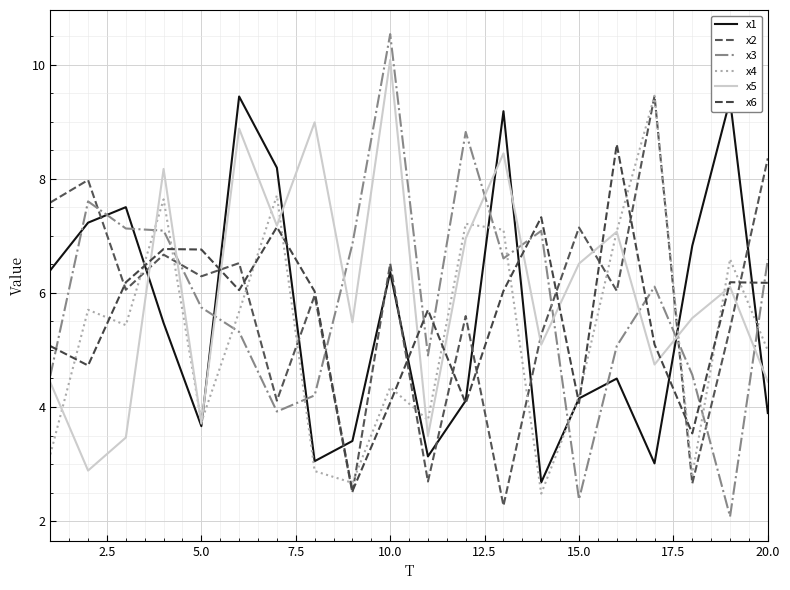

What is the sum of all x2 values?

115.1